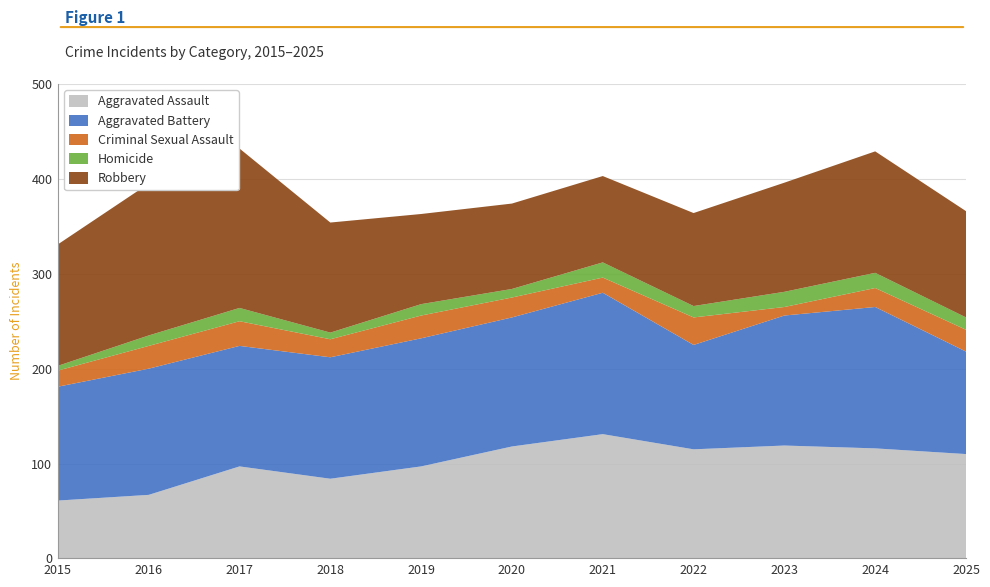

Reading left to right, extract all data points from this chart.

Aggravated Assault: 61	67	97	84	97	118	131	115	119	116	110
Aggravated Battery: 120	133	127	128	135	136	149	110	137	149	108
Criminal Sexual Assault: 17	24	26	19	24	21	16	29	9	20	23
Homicide: 5	11	14	7	12	9	16	12	16	16	13
Robbery: 128	160	168	116	95	90	91	98	115	128	112